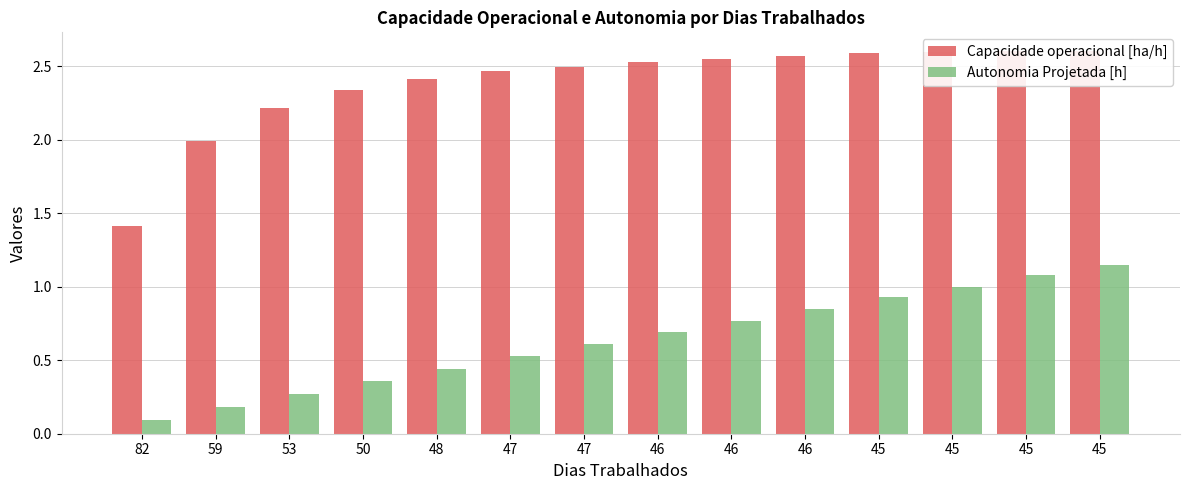

Is it true that Capacidade operacional [ha/h] equals 2.3 at 50?

True